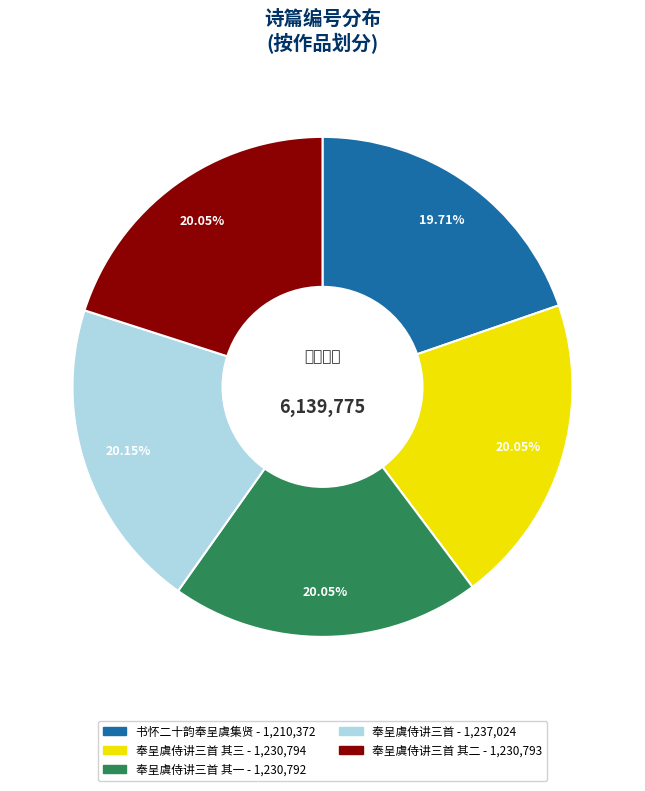

Is there any slice that represents more than half of the pie?

No